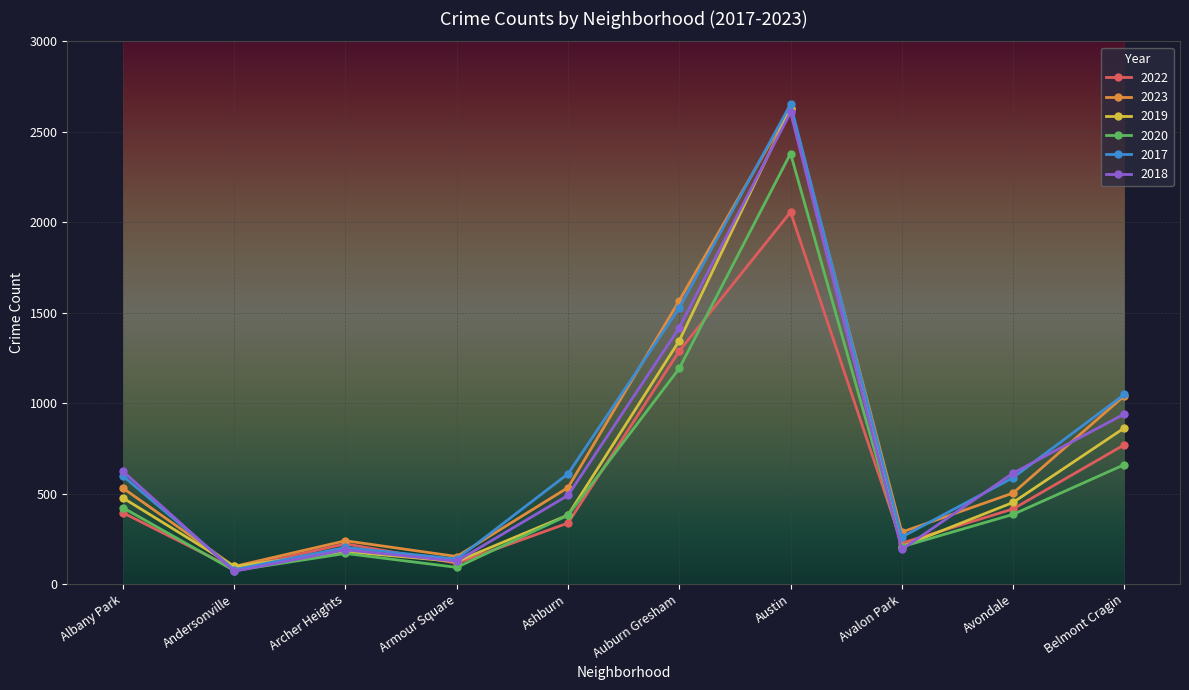

Where is 2018 nearest to the value 1339?

Auburn Gresham